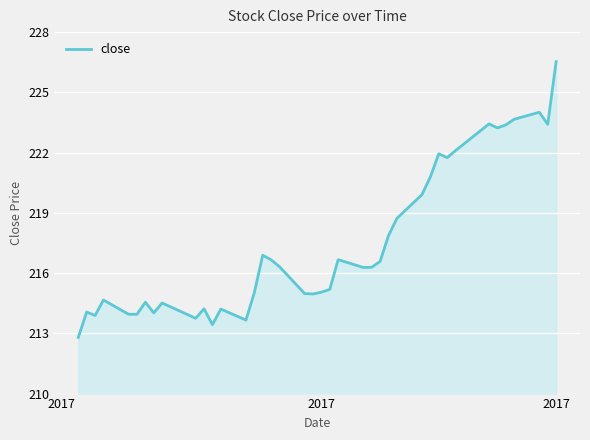

What is the greatest value displayed?

226.5